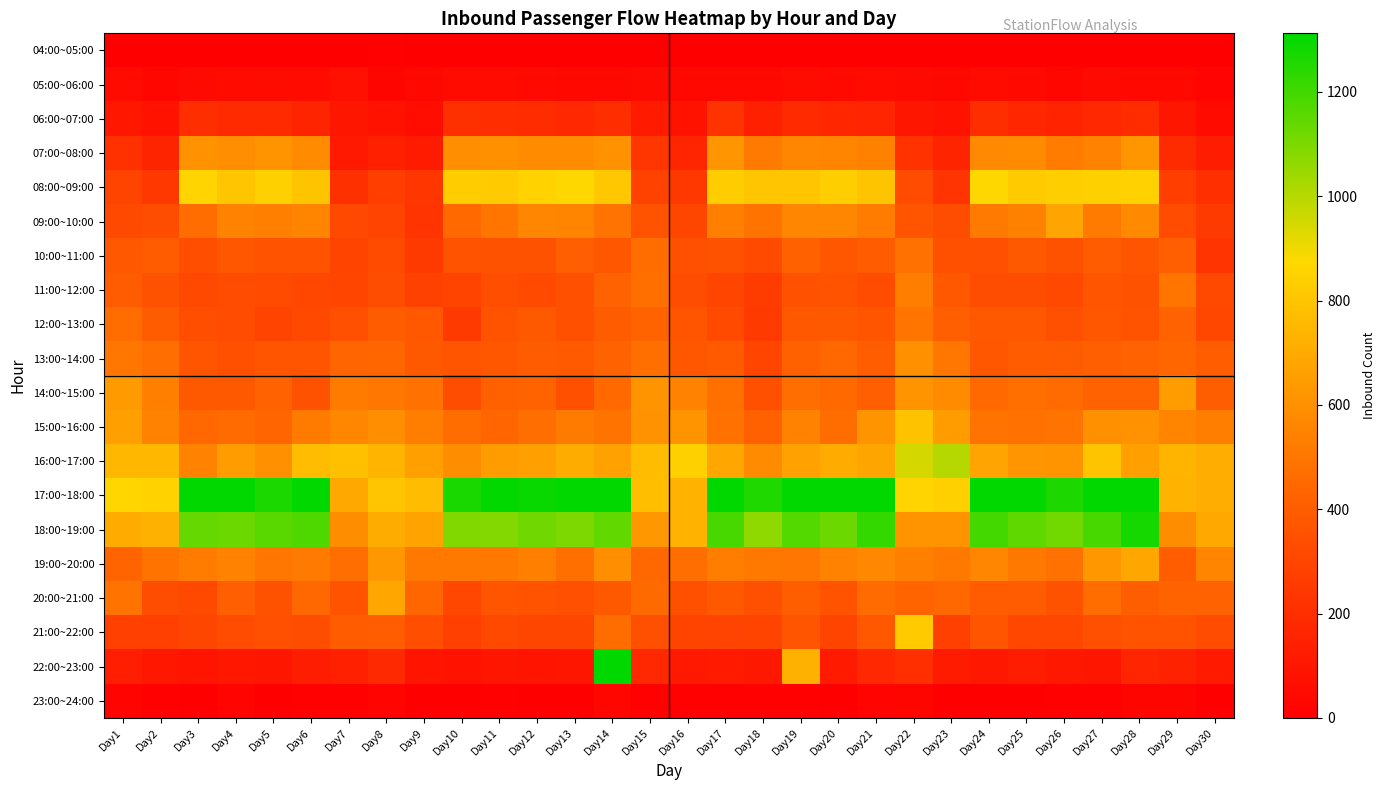

Reading right to left, transcribe all the data shown in this chart.

04:00~05:00: Day30=0	Day29=4	Day28=1	Day27=0	Day26=2	Day25=0	Day24=1	Day23=3	Day22=0	Day21=1	Day20=0	Day19=1	Day18=2	Day17=2	Day16=0	Day15=2	Day14=2	Day13=3	Day12=2	Day11=0	Day10=1	Day9=1	Day8=10	Day7=0	Day6=2	Day5=2	Day4=0	Day3=3	Day2=0	Day1=2
05:00~06:00: Day30=23	Day29=39	Day28=41	Day27=46	Day26=32	Day25=42	Day24=53	Day23=39	Day22=47	Day21=49	Day20=43	Day19=55	Day18=39	Day17=41	Day16=39	Day15=45	Day14=41	Day13=41	Day12=43	Day11=52	Day10=52	Day9=36	Day8=24	Day7=70	Day6=50	Day5=56	Day4=49	Day3=47	Day2=31	Day1=49
06:00~07:00: Day30=49	Day29=96	Day28=194	Day27=175	Day26=152	Day25=168	Day24=202	Day23=81	Day22=97	Day21=159	Day20=167	Day19=183	Day18=143	Day17=221	Day16=84	Day15=114	Day14=198	Day13=172	Day12=190	Day11=196	Day10=208	Day9=59	Day8=80	Day7=96	Day6=158	Day5=183	Day4=183	Day3=200	Day2=85	Day1=105
07:00~08:00: Day30=130	Day29=185	Day28=625	Day27=544	Day26=523	Day25=585	Day24=572	Day23=157	Day22=218	Day21=543	Day20=552	Day19=562	Day18=517	Day17=619	Day16=159	Day15=234	Day14=608	Day13=585	Day12=582	Day11=599	Day10=593	Day9=118	Day8=143	Day7=110	Day6=585	Day5=616	Day4=591	Day3=605	Day2=158	Day1=213
08:00~09:00: Day30=204	Day29=268	Day28=848	Day27=843	Day26=834	Day25=825	Day24=869	Day23=224	Day22=329	Day21=795	Day20=836	Day19=805	Day18=804	Day17=829	Day16=246	Day15=286	Day14=808	Day13=871	Day12=852	Day11=821	Day10=830	Day9=235	Day8=268	Day7=210	Day6=797	Day5=845	Day4=803	Day3=860	Day2=244	Day1=296
09:00~10:00: Day30=249	Day29=329	Day28=579	Day27=520	Day26=675	Day25=542	Day24=517	Day23=334	Day22=366	Day21=522	Day20=560	Day19=563	Day18=492	Day17=540	Day16=302	Day15=360	Day14=492	Day13=554	Day12=561	Day11=498	Day10=453	Day9=226	Day8=291	Day7=313	Day6=551	Day5=535	Day4=545	Day3=465	Day2=334	Day1=315
10:00~11:00: Day30=226	Day29=412	Day28=365	Day27=395	Day26=355	Day25=386	Day24=340	Day23=344	Day22=482	Day21=396	Day20=373	Day19=415	Day18=322	Day17=352	Day16=339	Day15=468	Day14=376	Day13=411	Day12=353	Day11=356	Day10=360	Day9=249	Day8=325	Day7=293	Day6=357	Day5=357	Day4=371	Day3=336	Day2=397	Day1=380
11:00~12:00: Day30=314	Day29=496	Day28=353	Day27=364	Day26=315	Day25=331	Day24=331	Day23=378	Day22=531	Day21=328	Day20=359	Day19=351	Day18=260	Day17=298	Day16=334	Day15=473	Day14=421	Day13=345	Day12=319	Day11=338	Day10=293	Day9=281	Day8=332	Day7=299	Day6=305	Day5=324	Day4=326	Day3=314	Day2=356	Day1=394
12:00~13:00: Day30=309	Day29=421	Day28=360	Day27=376	Day26=341	Day25=379	Day24=378	Day23=409	Day22=499	Day21=364	Day20=385	Day19=378	Day18=252	Day17=322	Day16=368	Day15=427	Day14=395	Day13=346	Day12=384	Day11=357	Day10=251	Day9=379	Day8=397	Day7=341	Day6=314	Day5=292	Day4=328	Day3=336	Day2=398	Day1=463
13:00~14:00: Day30=401	Day29=440	Day28=424	Day27=412	Day26=390	Day25=398	Day24=373	Day23=506	Day22=603	Day21=400	Day20=444	Day19=414	Day18=298	Day17=388	Day16=374	Day15=474	Day14=423	Day13=389	Day12=394	Day11=373	Day10=367	Day9=383	Day8=439	Day7=434	Day6=369	Day5=368	Day4=346	Day3=365	Day2=470	Day1=501
14:00~15:00: Day30=404	Day29=646	Day28=421	Day27=422	Day26=457	Day25=476	Day24=453	Day23=581	Day22=612	Day21=409	Day20=453	Day19=471	Day18=344	Day17=479	Day16=544	Day15=612	Day14=453	Day13=347	Day12=427	Day11=413	Day10=333	Day9=481	Day8=506	Day7=519	Day6=354	Day5=422	Day4=385	Day3=384	Day2=537	Day1=643
15:00~16:00: Day30=532	Day29=558	Day28=608	Day27=601	Day26=487	Day25=483	Day24=490	Day23=645	Day22=790	Day21=616	Day20=463	Day19=544	Day18=420	Day17=486	Day16=617	Day15=608	Day14=494	Day13=518	Day12=470	Day11=435	Day10=465	Day9=531	Day8=591	Day7=566	Day6=518	Day5=435	Day4=460	Day3=441	Day2=550	Day1=660
16:00~17:00: Day30=712	Day29=742	Day28=656	Day27=797	Day26=615	Day25=620	Day24=676	Day23=1000	Day22=947	Day21=680	Day20=703	Day19=666	Day18=586	Day17=688	Day16=844	Day15=768	Day14=666	Day13=705	Day12=655	Day11=648	Day10=589	Day9=654	Day8=737	Day7=784	Day6=767	Day5=600	Day4=644	Day3=548	Day2=747	Day1=748
17:00~18:00: Day30=712	Day29=733	Day28=1320	Day27=1350	Day26=1259	Day25=1388	Day24=1348	Day23=841	Day22=856	Day21=1399	Day20=1312	Day19=1358	Day18=1258	Day17=1393	Day16=734	Day15=773	Day14=1312	Day13=1372	Day12=1296	Day11=1337	Day10=1268	Day9=767	Day8=804	Day7=697	Day6=1337	Day5=1264	Day4=1313	Day3=1307	Day2=849	Day1=866
18:00~19:00: Day30=690	Day29=589	Day28=1274	Day27=1187	Day26=1115	Day25=1148	Day24=1195	Day23=613	Day22=616	Day21=1223	Day20=1126	Day19=1166	Day18=1065	Day17=1188	Day16=733	Day15=632	Day14=1145	Day13=1099	Day12=1118	Day11=1087	Day10=1090	Day9=670	Day8=706	Day7=587	Day6=1175	Day5=1157	Day4=1126	Day3=1139	Day2=725	Day1=704
19:00~20:00: Day30=556	Day29=401	Day28=689	Day27=627	Day26=484	Day25=515	Day24=561	Day23=514	Day22=539	Day21=570	Day20=546	Day19=504	Day18=508	Day17=532	Day16=470	Day15=446	Day14=590	Day13=472	Day12=537	Day11=509	Day10=513	Day9=512	Day8=630	Day7=469	Day6=517	Day5=504	Day4=546	Day3=522	Day2=487	Day1=433
20:00~21:00: Day30=422	Day29=426	Day28=407	Day27=462	Day26=355	Day25=390	Day24=392	Day23=441	Day22=432	Day21=461	Day20=361	Day19=404	Day18=342	Day17=382	Day16=346	Day15=456	Day14=382	Day13=343	Day12=359	Day11=365	Day10=306	Day9=440	Day8=683	Day7=357	Day6=444	Day5=354	Day4=409	Day3=317	Day2=332	Day1=488
21:00~22:00: Day30=328	Day29=359	Day28=358	Day27=342	Day26=305	Day25=307	Day24=366	Day23=279	Day22=822	Day21=377	Day20=296	Day19=367	Day18=297	Day17=291	Day16=295	Day15=341	Day14=462	Day13=304	Day12=302	Day11=312	Day10=279	Day9=337	Day8=400	Day7=398	Day6=334	Day5=341	Day4=330	Day3=302	Day2=276	Day1=279
22:00~23:00: Day30=113	Day29=151	Day28=160	Day27=99	Day26=106	Day25=128	Day24=107	Day23=120	Day22=206	Day21=172	Day20=114	Day19=725	Day18=106	Day17=117	Day16=108	Day15=174	Day14=1598	Day13=95	Day12=91	Day11=99	Day10=80	Day9=90	Day8=177	Day7=142	Day6=130	Day5=98	Day4=103	Day3=90	Day2=101	Day1=138
23:00~24:00: Day30=4	Day29=24	Day28=27	Day27=10	Day26=7	Day25=5	Day24=4	Day23=1	Day22=28	Day21=18	Day20=4	Day19=6	Day18=6	Day17=8	Day16=8	Day15=13	Day14=29	Day13=1	Day12=2	Day11=8	Day10=3	Day9=4	Day8=23	Day7=15	Day6=7	Day5=2	Day4=20	Day3=4	Day2=8	Day1=21